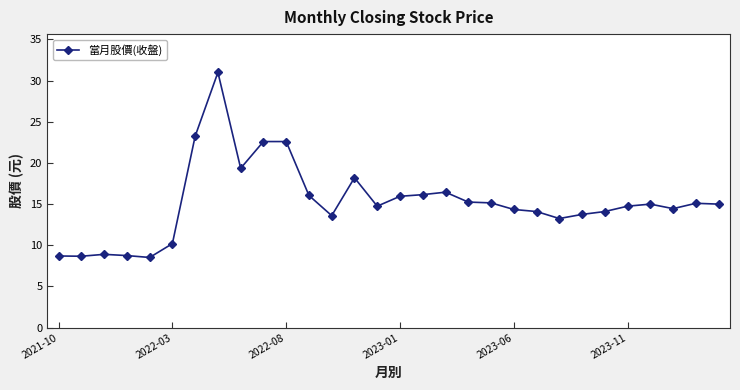

What is the value of the 13th point from the left?

13.6